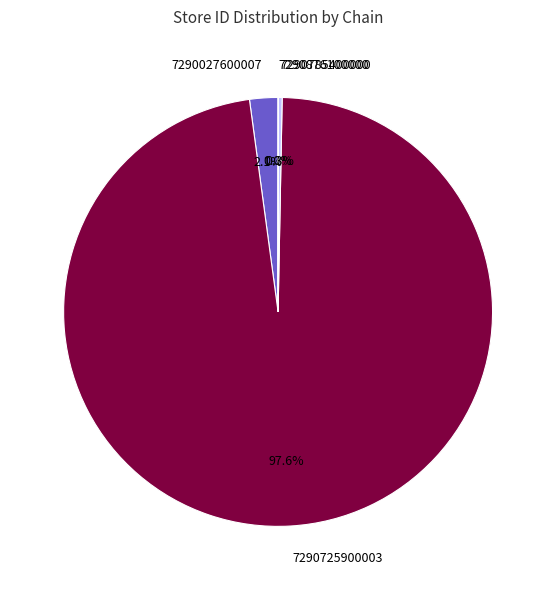

To the nearest percent, what is the difference between the largest and smallest slice percentages?

98%